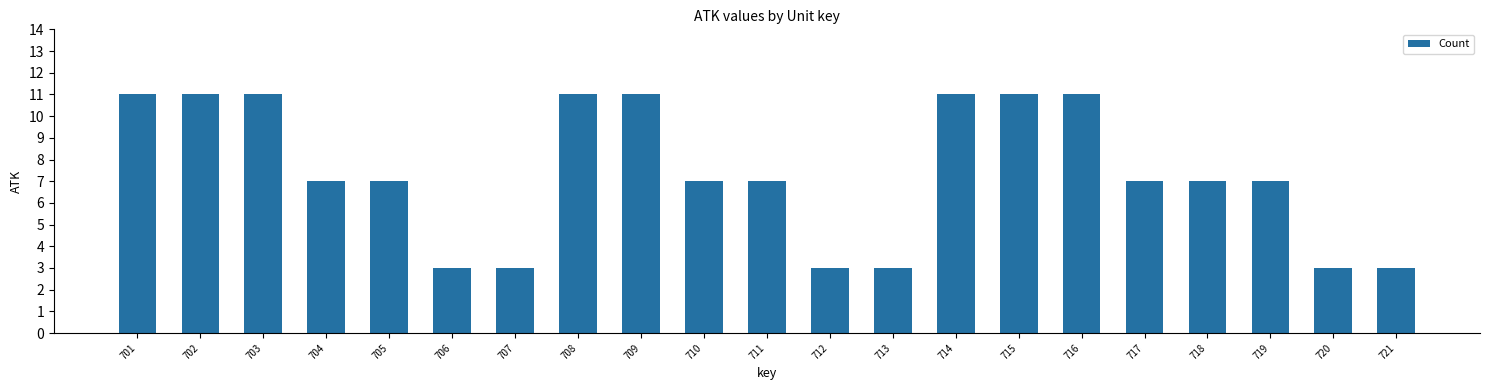

Does the chart contain stacked bars?

No